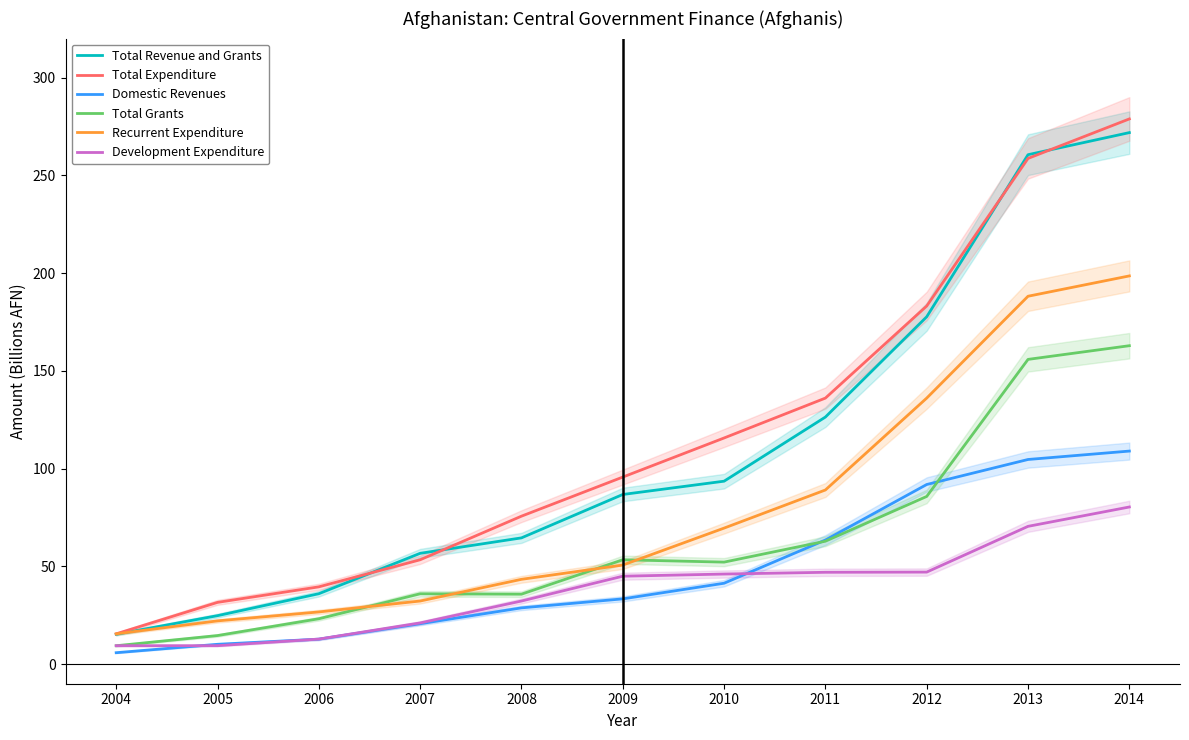

The value of Total Grants at 2007 is 22.3. True or false?

False